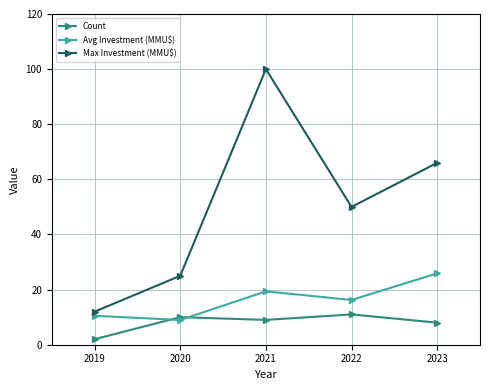

Does the chart display data point markers on the line(s)?

Yes